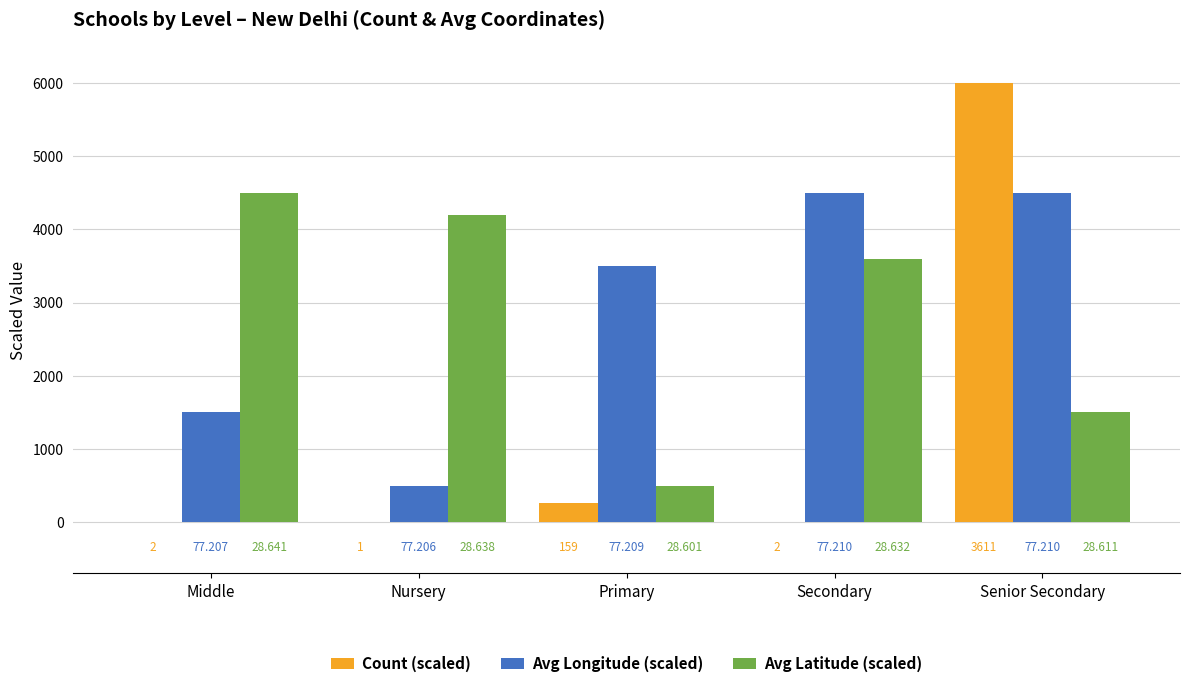

Is the value of Count (scaled) at Nursery greater than the value of Avg Longitude (scaled) at Nursery?

No